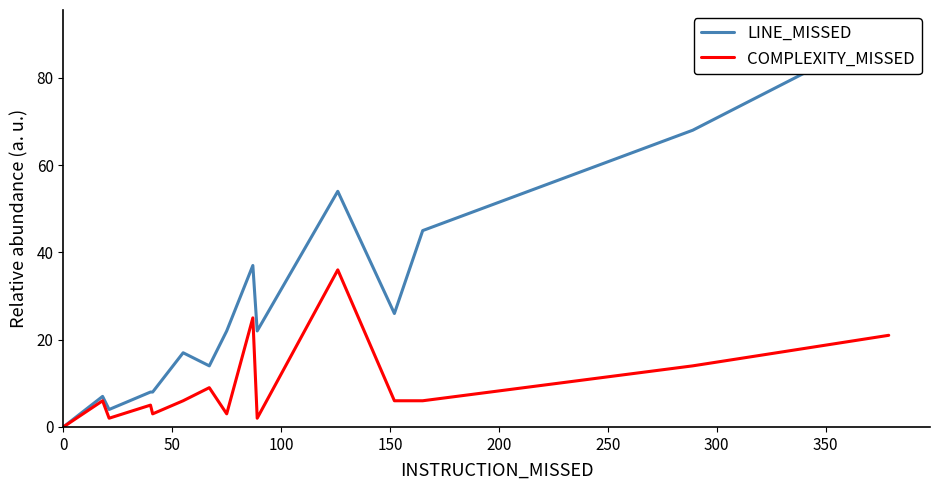

How many lines are shown in the chart?

2